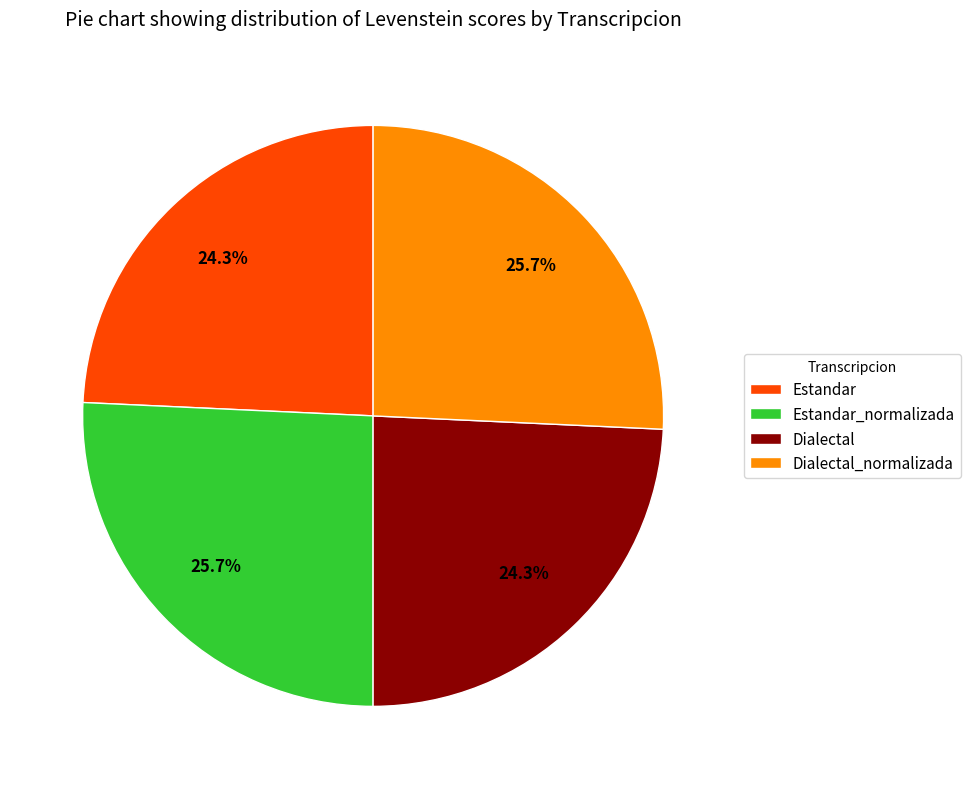

The Dialectal slice represents 24% of the pie. True or false?

True